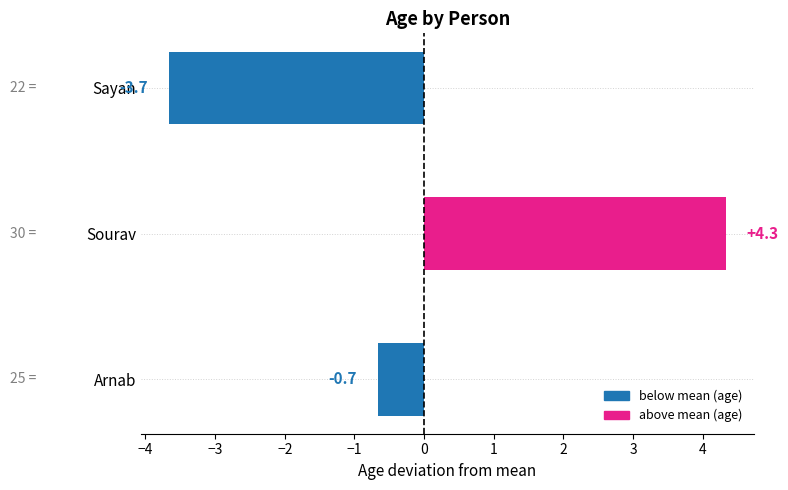

Reading bottom to top, list all the values displayed in this chart.

Arnab=-0.7	Sourav=4.3	Sayan=-3.7